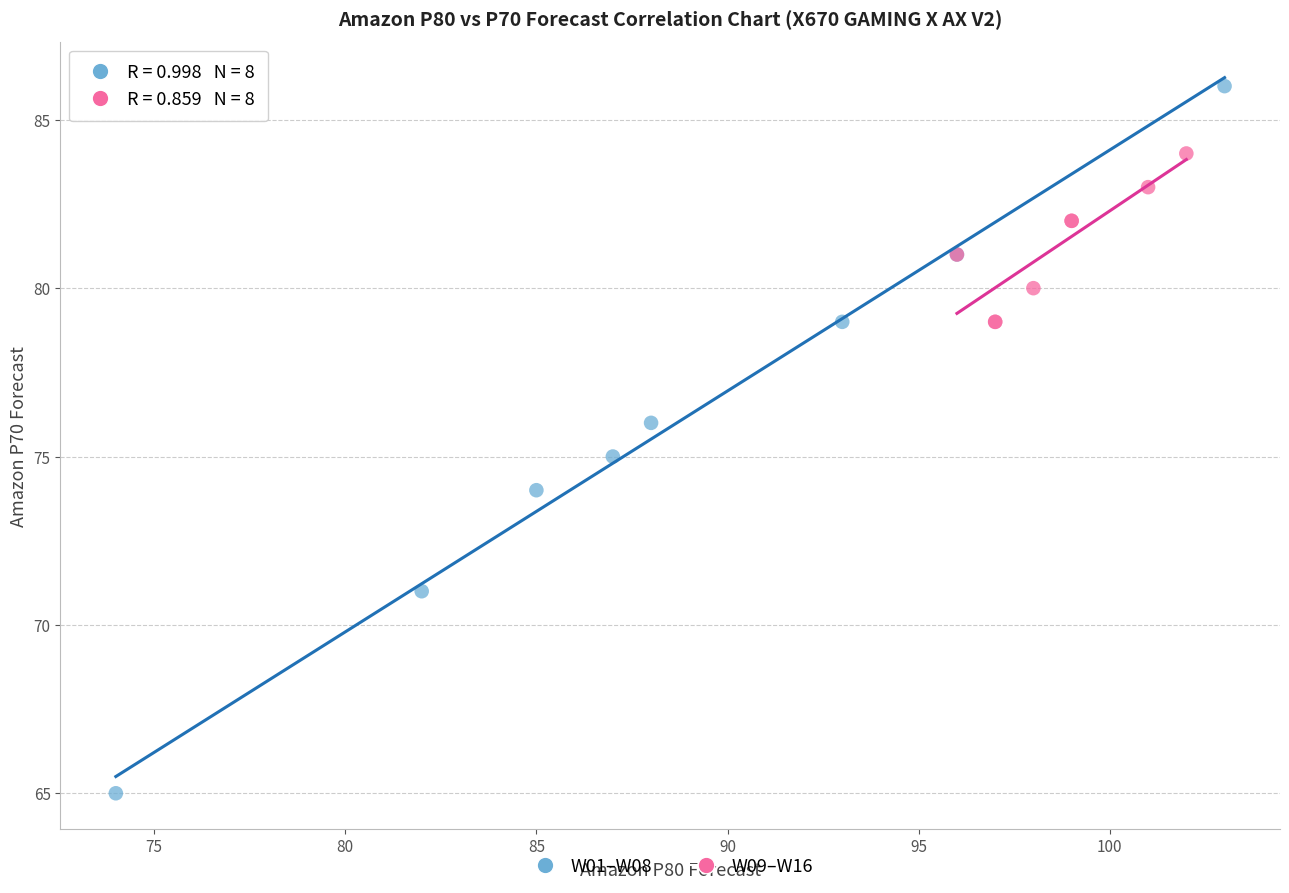

Which series has the widest spread of Y values?

W01–W08